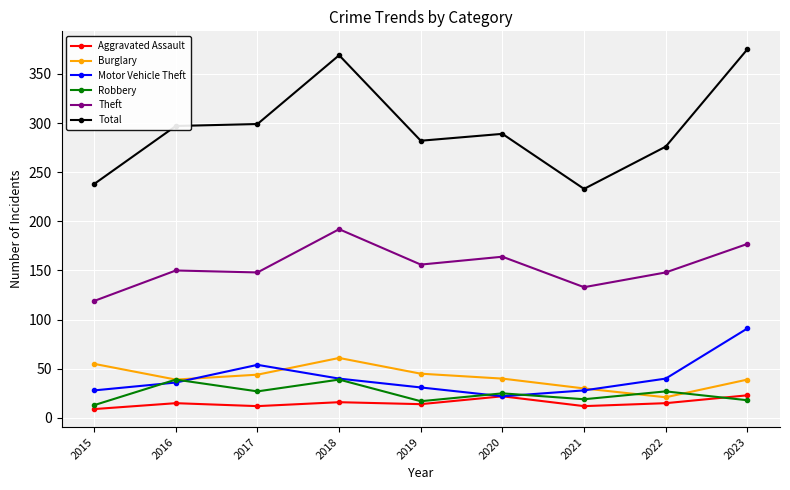

What is the average value of the Total series?

295